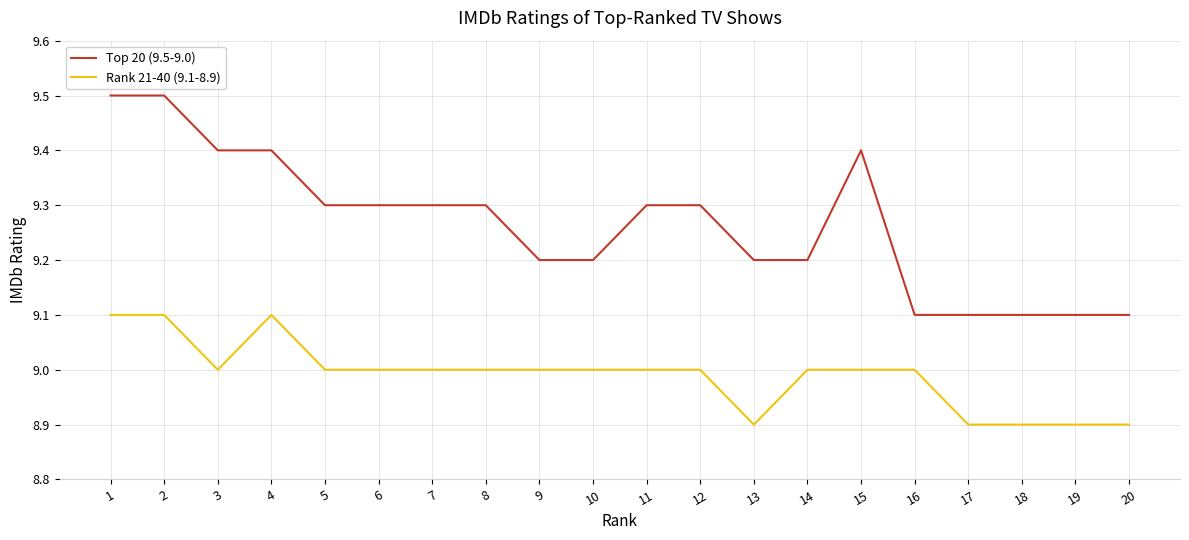

What is the total value across all series at 12?

18.3